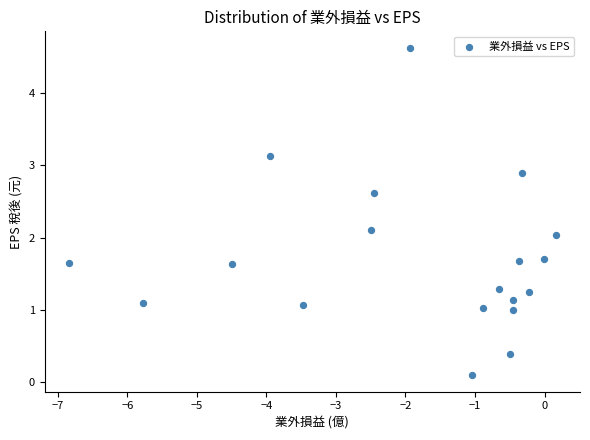

What is the range of Y values (max minus min)?

4.5